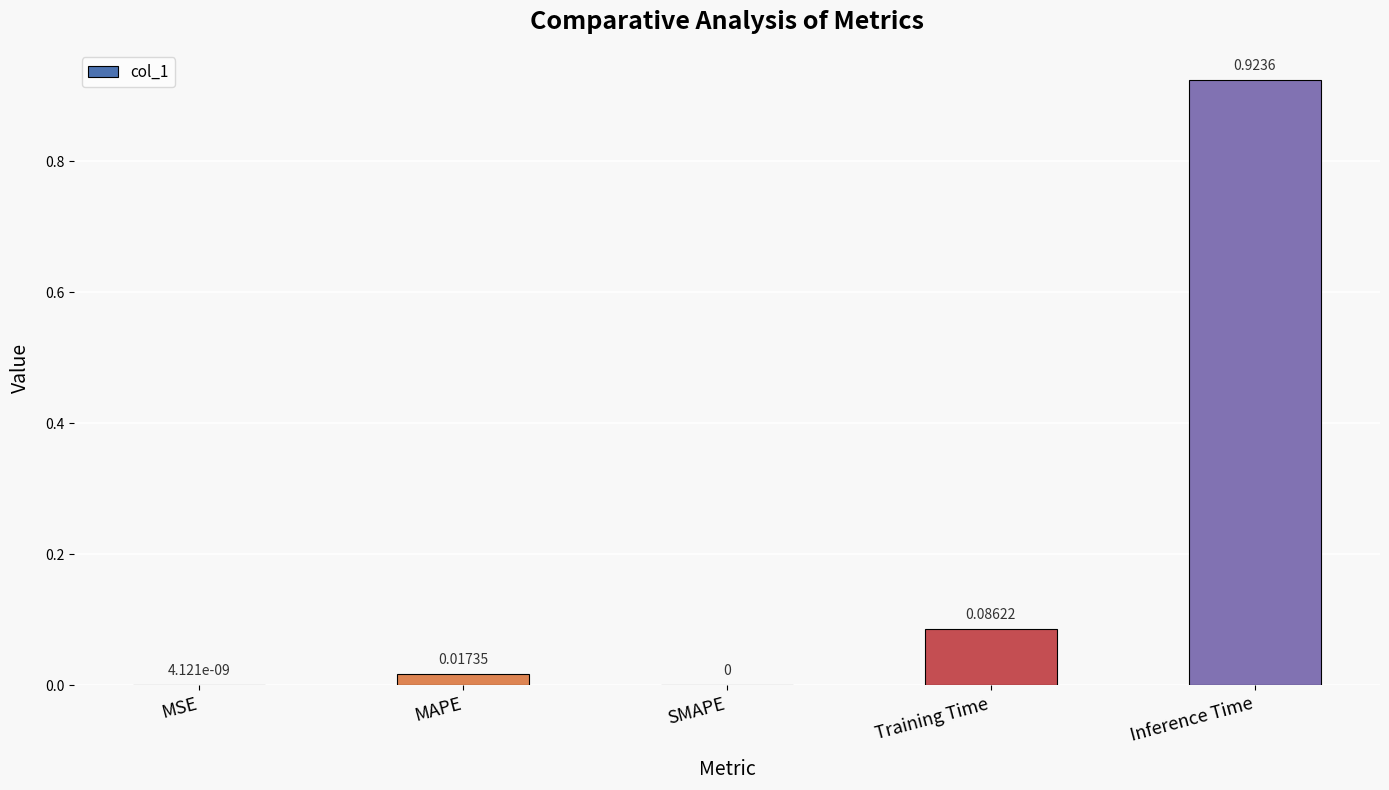

Which category has the highest value across all series?

Inference Time